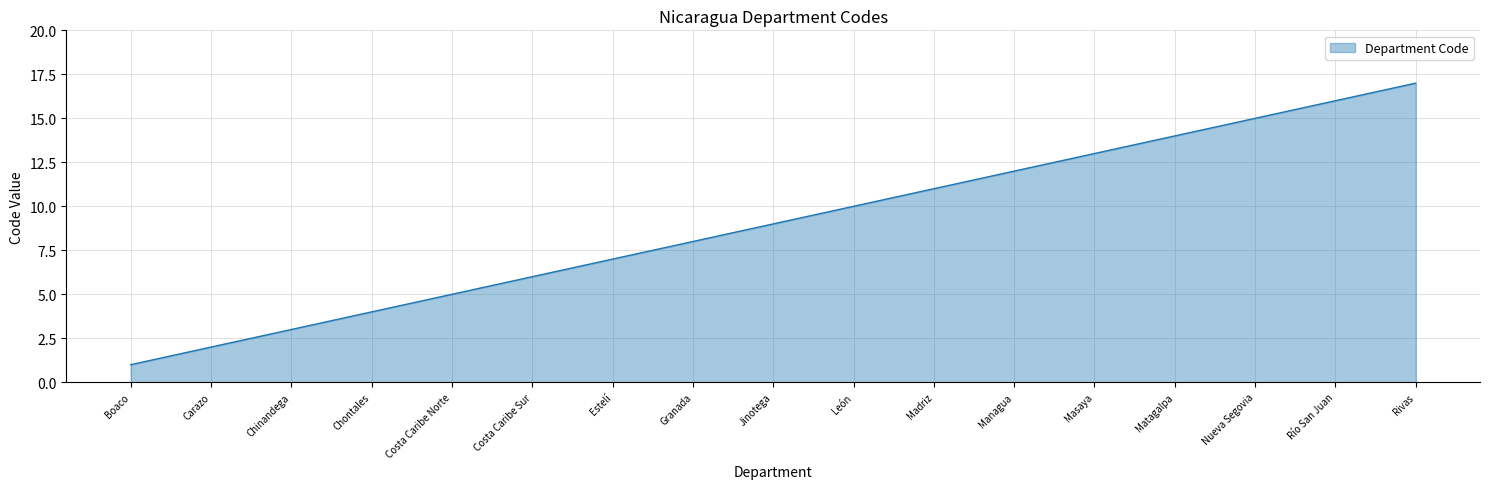

What is the average value?

9